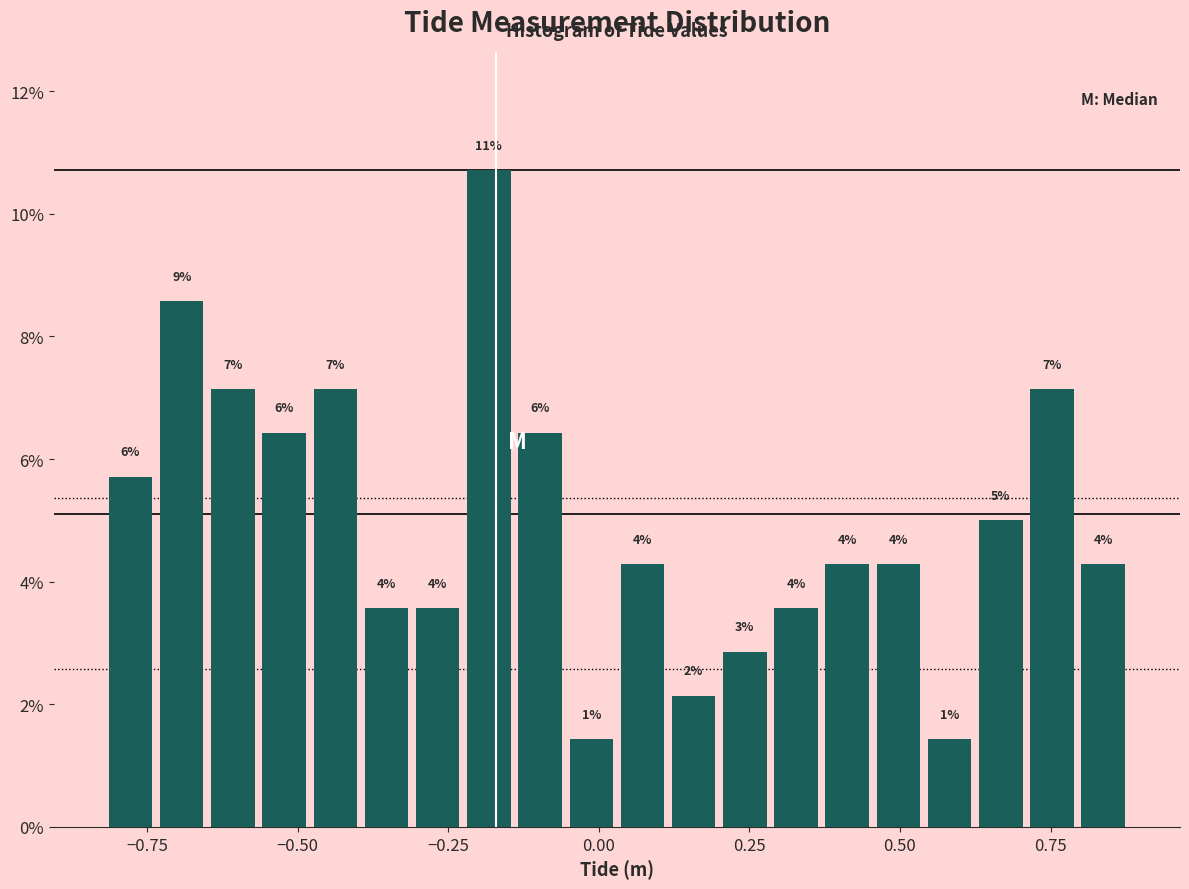

Around what value on the x-axis is the tallest bar? Give the approximate position of its centre, as read against the axis.

-0.20